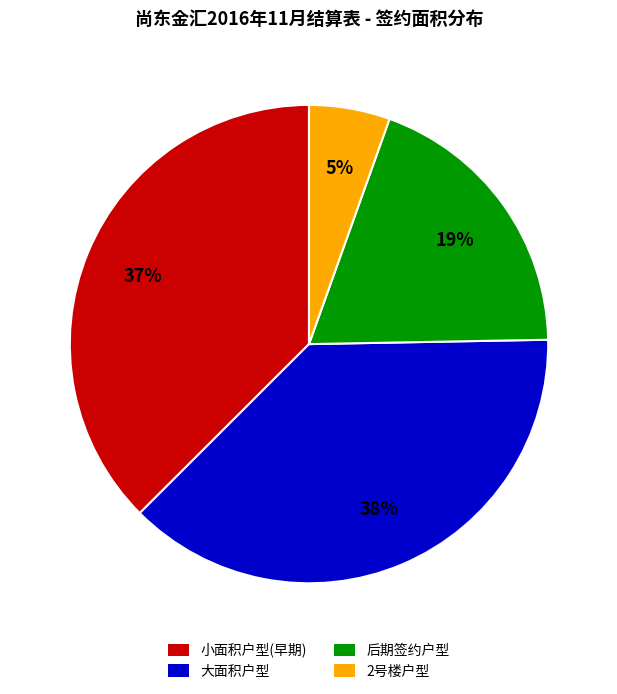

Which category has the smallest portion of the pie?

2号楼户型